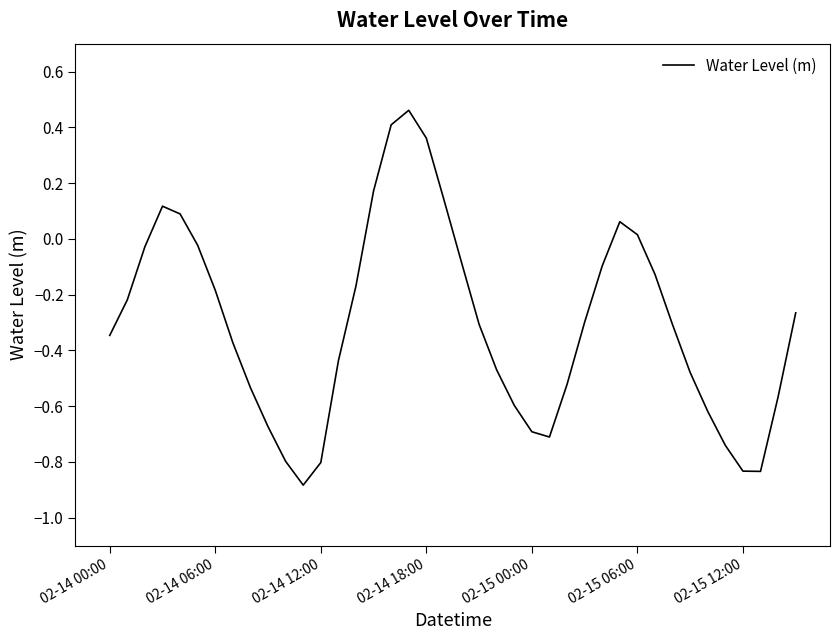

How many lines are shown in the chart?

1